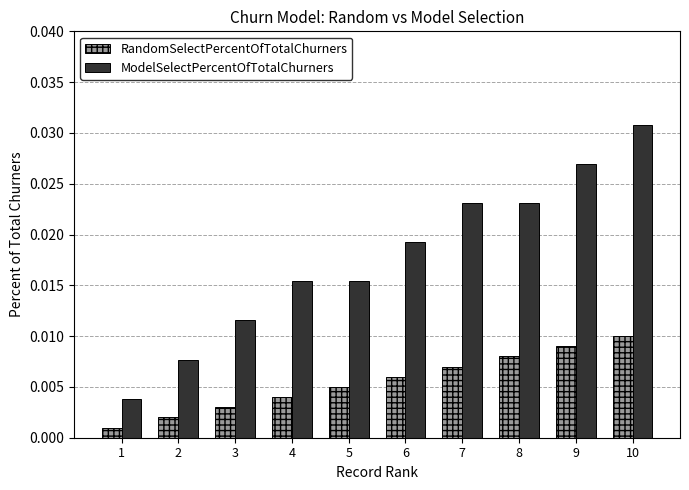

List the series in order of their overall mean, highest first.

ModelSelectPercentOfTotalChurners, RandomSelectPercentOfTotalChurners